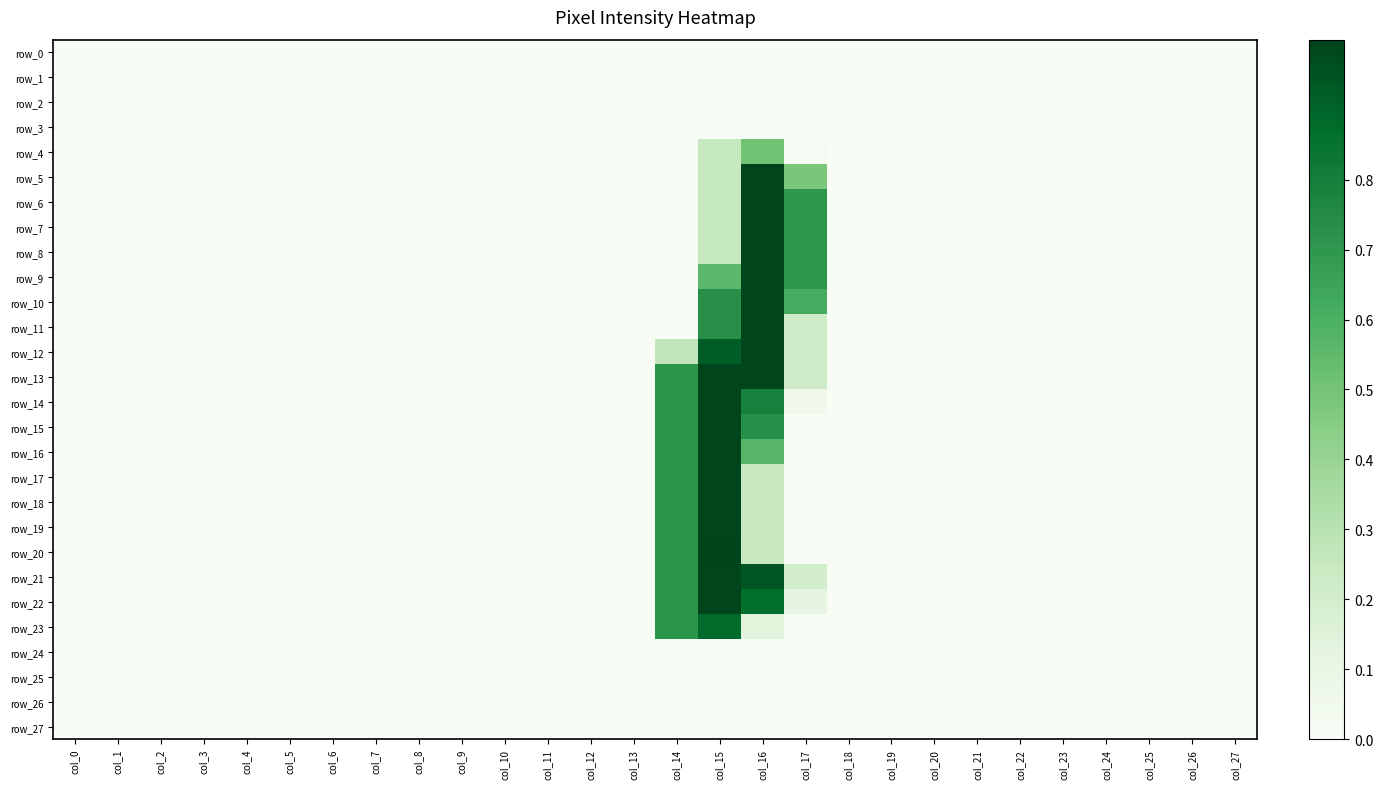

Is it true that row_17 equals 0.0 at col_4?

True